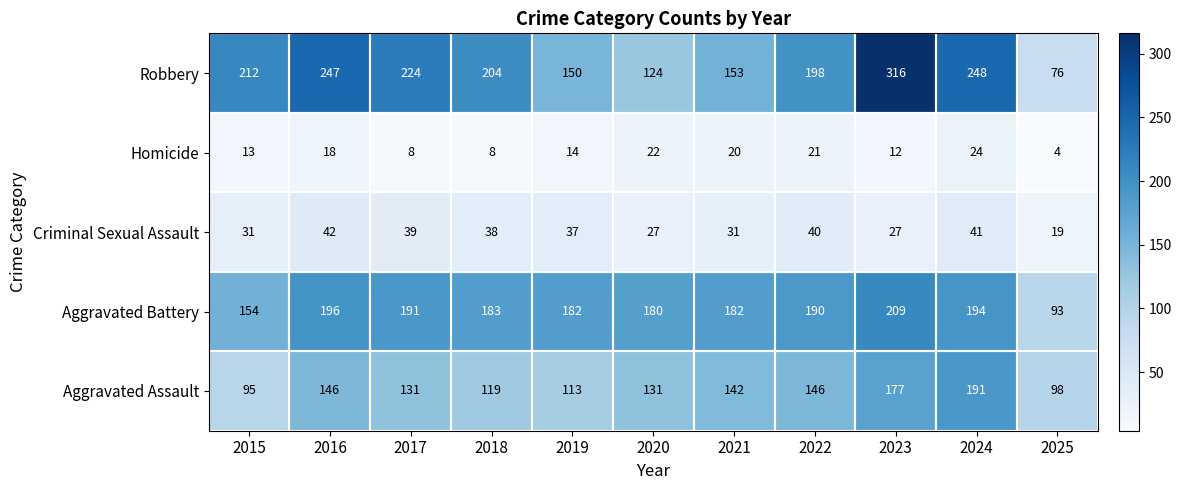

At which category is the sum across all series the highest?

2023